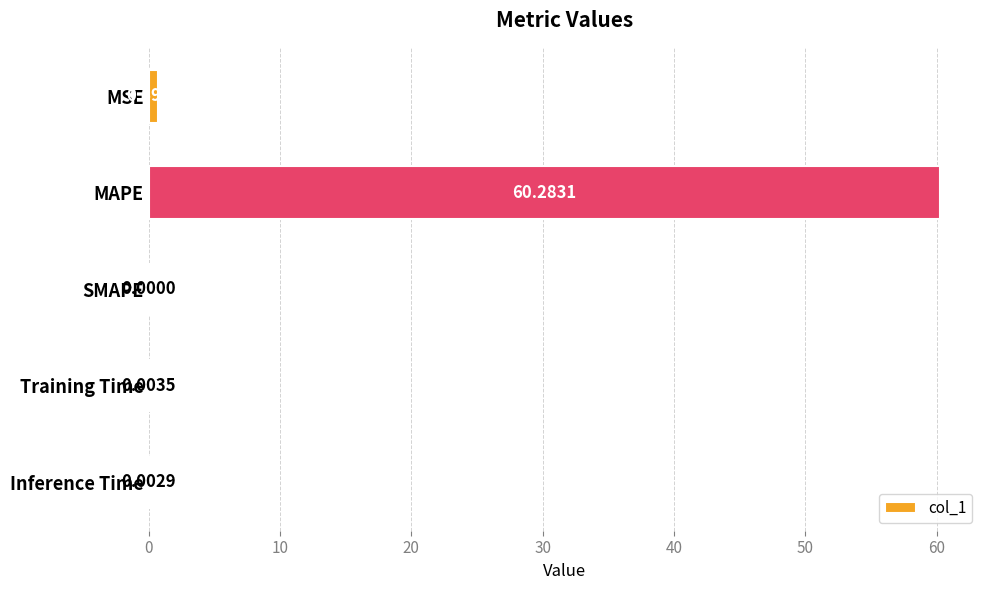

Which has a higher value, MAPE or Inference Time?

MAPE